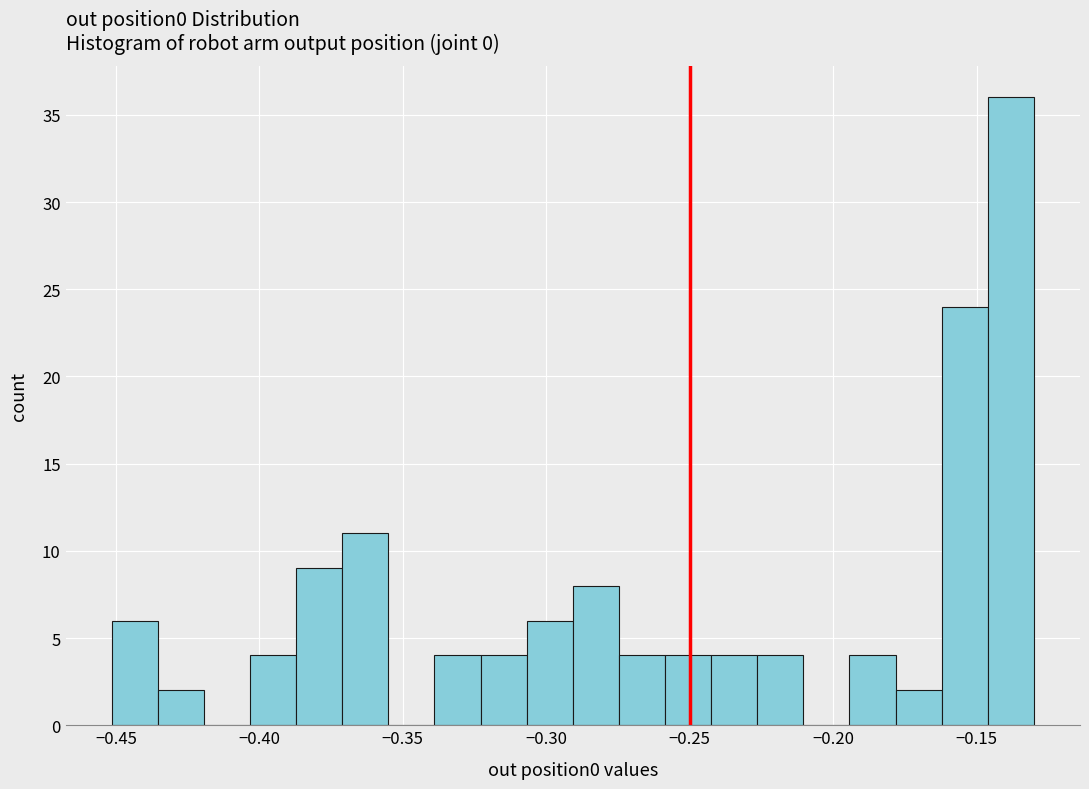

Around what value on the x-axis is the tallest bar? Give the approximate position of its centre, as read against the axis.

-0.140